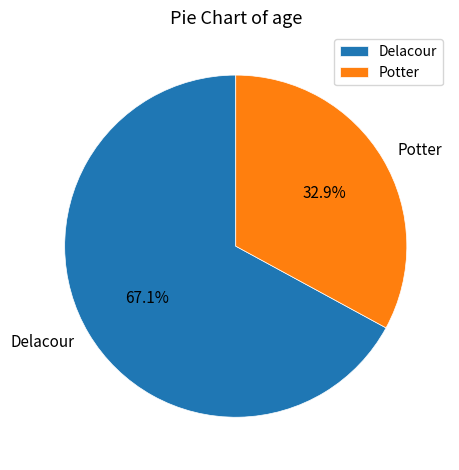

To the nearest percent, what portion does Delacour represent?

67%